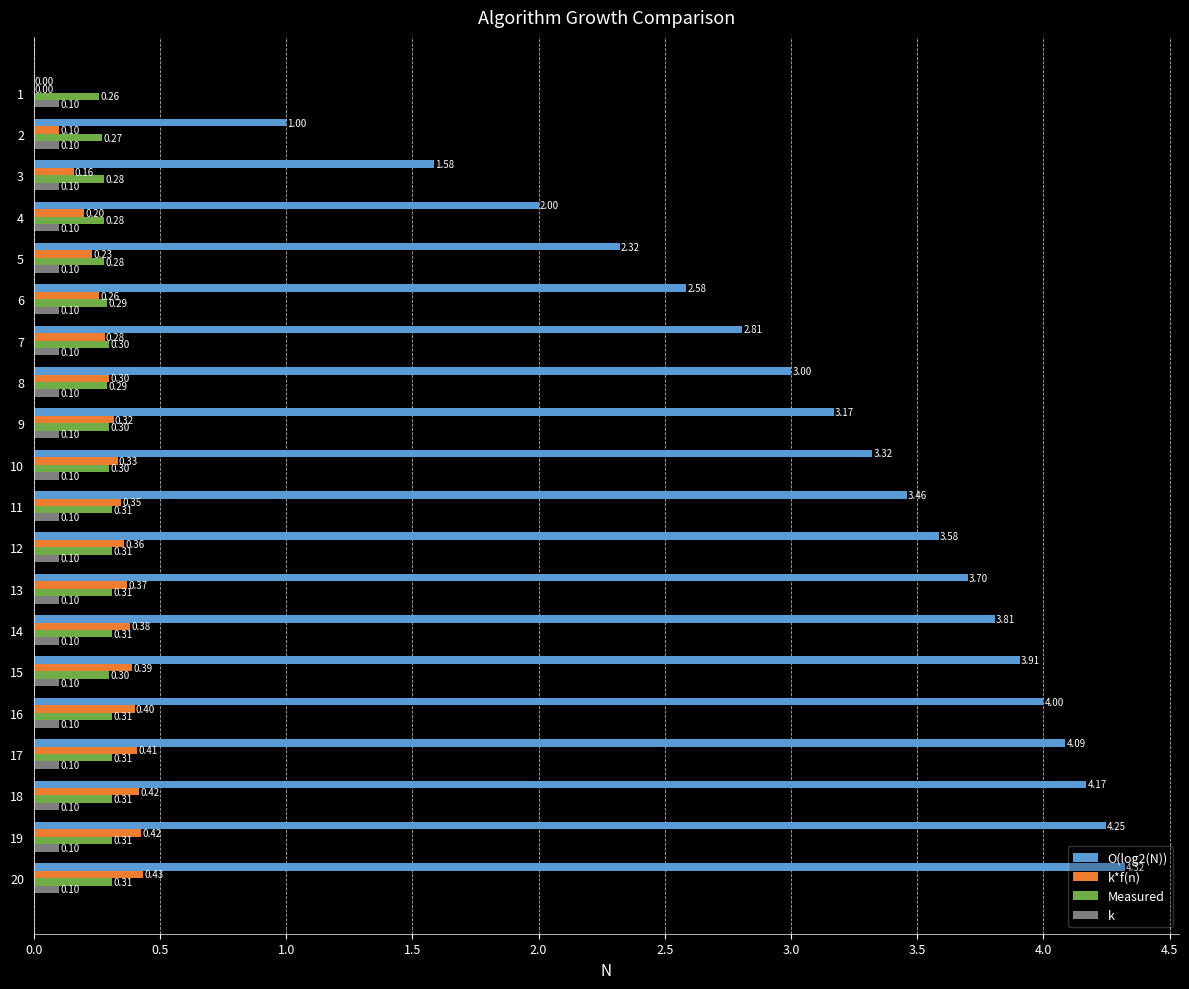

What are all the series names shown in the legend?

O(log2(N)), k*f(n), Measured, k